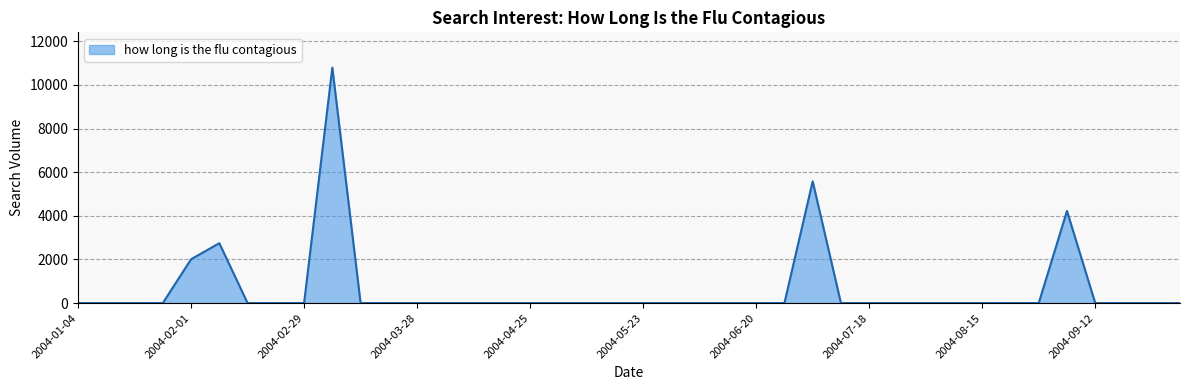

What is the maximum value shown in the chart?

10791.8